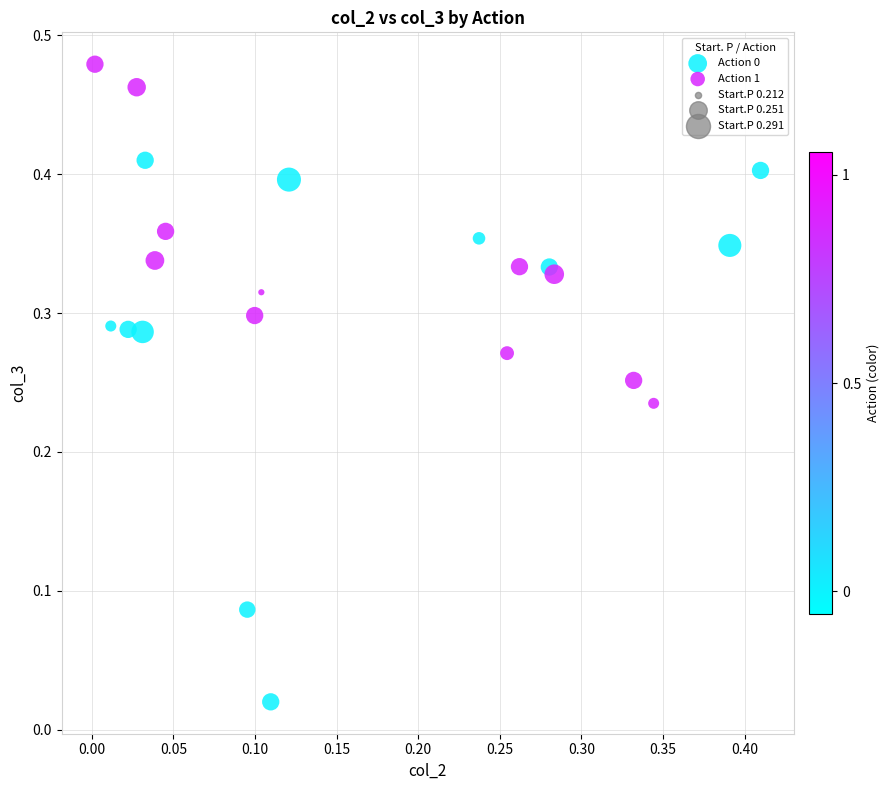

Which series contains the highest Y value?

Action 1